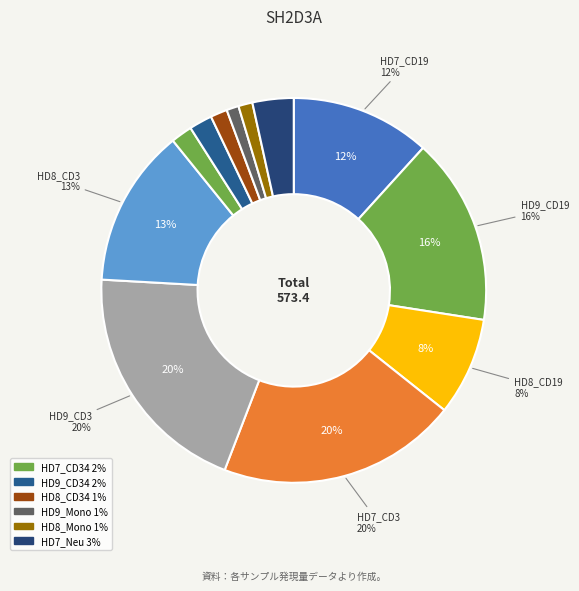

How many slices are in this pie chart?

12